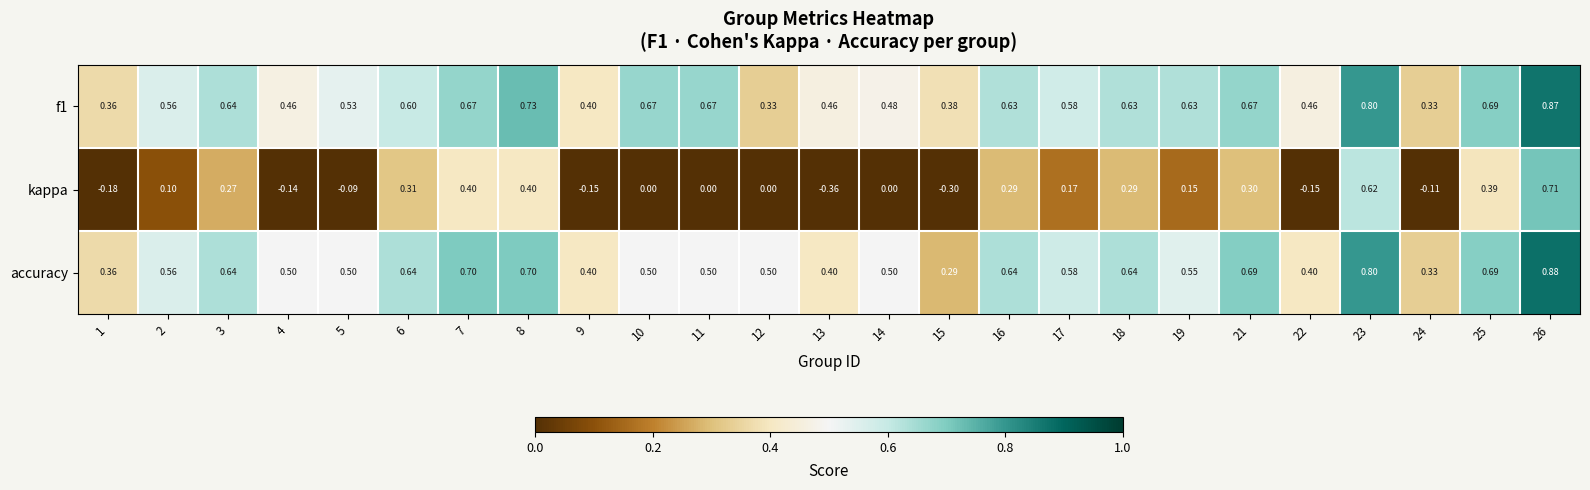

Is the value of accuracy at 3 greater than the value of f1 at 24?

Yes